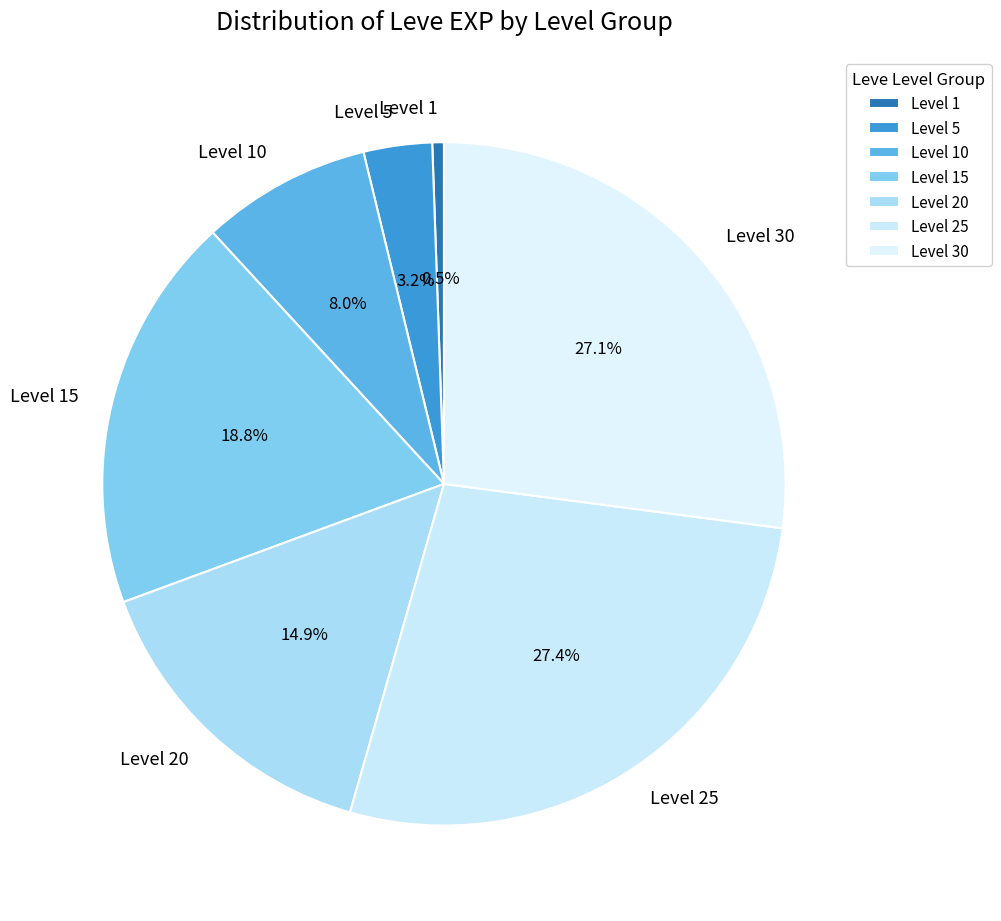

Which slice is the smallest?

Level 1